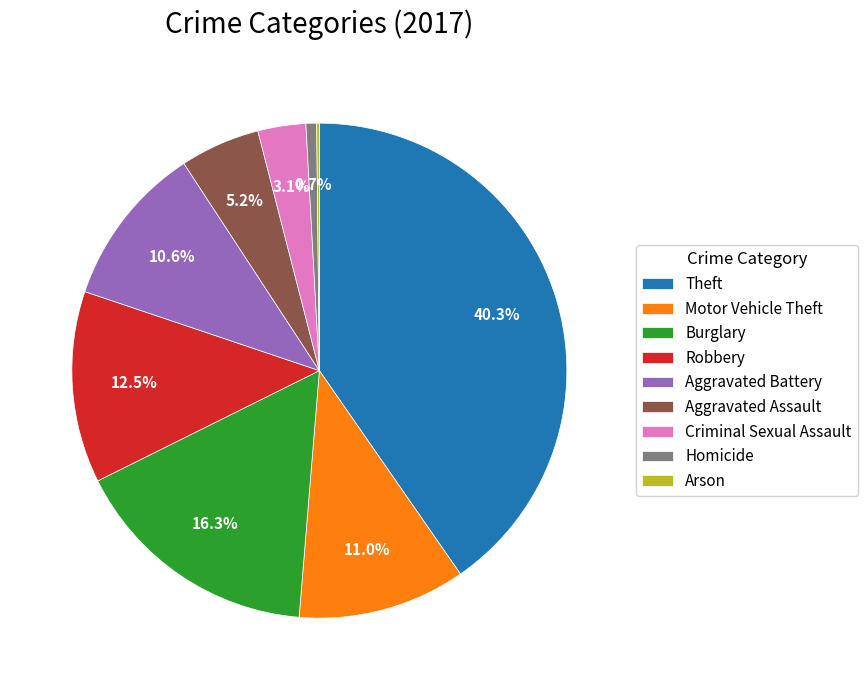

What portion of the pie excludes Motor Vehicle Theft?

89.0%